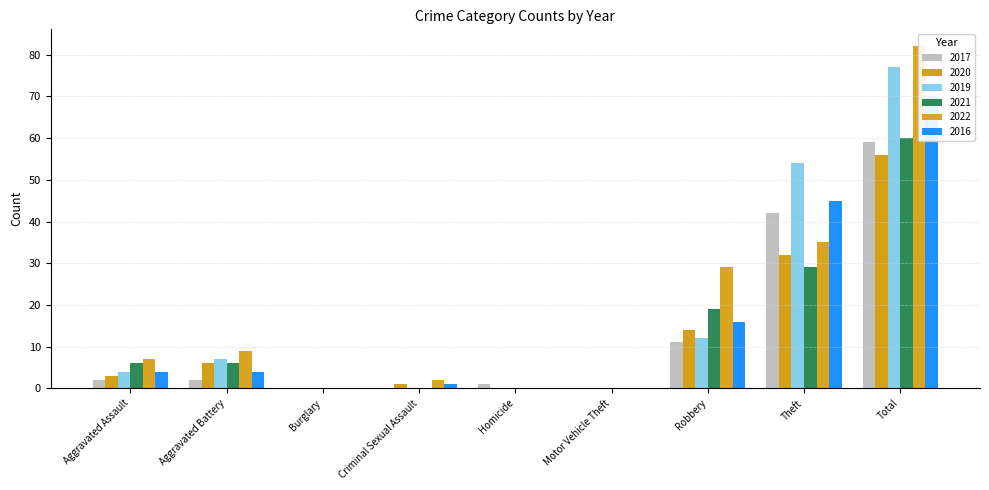

What position from the right is Criminal Sexual Assault?

6